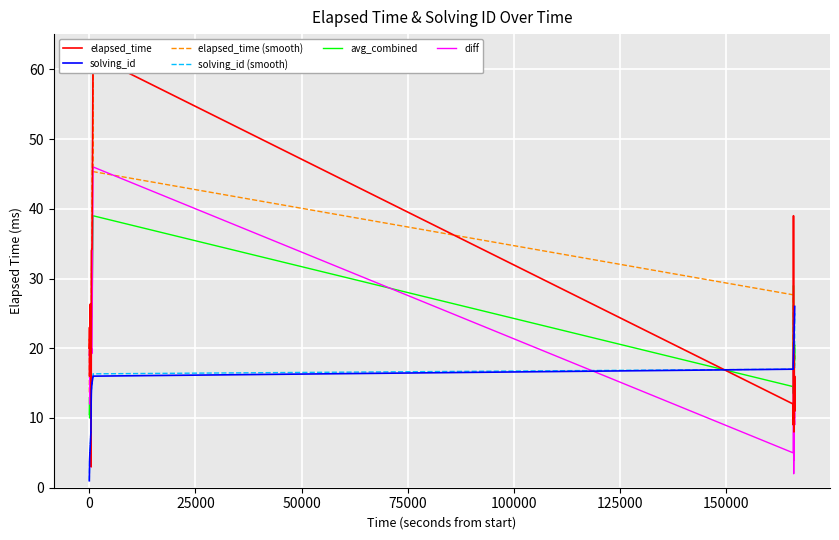

What is the highest value of the avg_combined series?

39.0